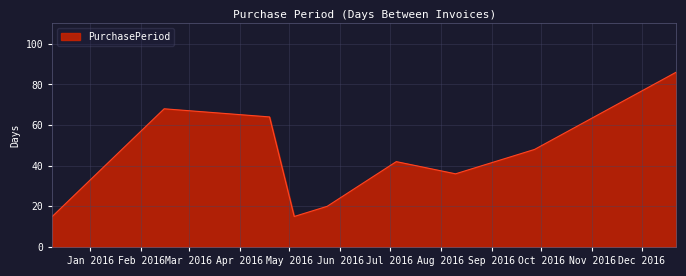

How many interior local peaks (higher than both neighbors) does the data have?

2